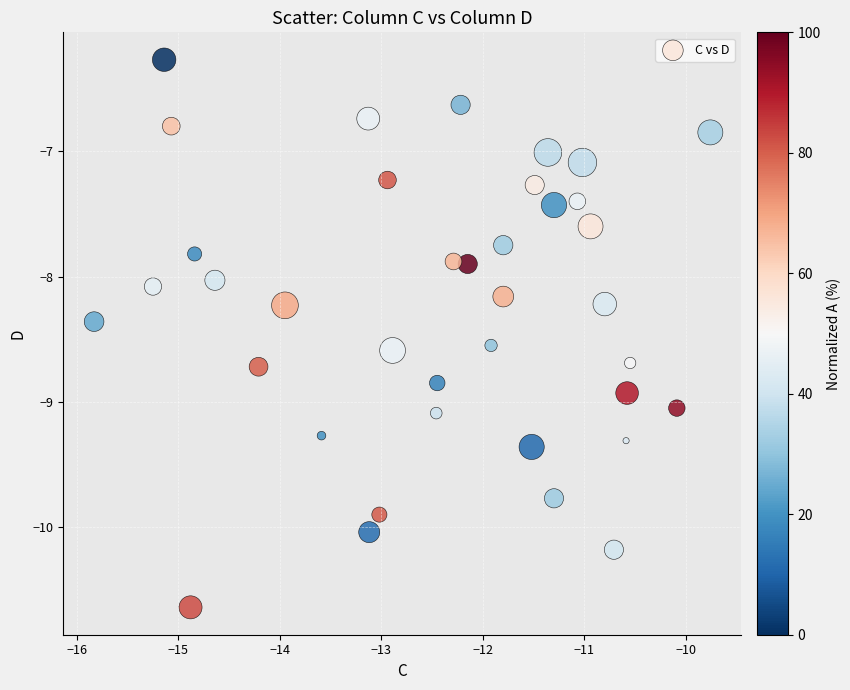

What is the range of X values (max minus min)?

6.1